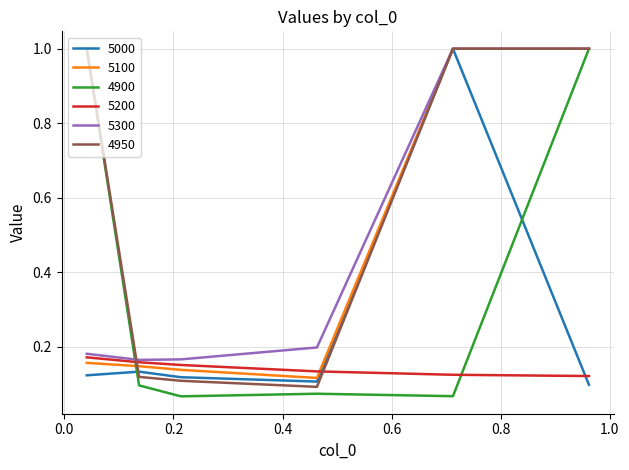

What is the greatest value displayed?

1.0